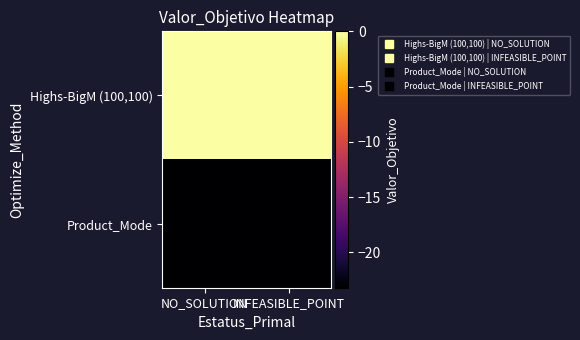

Reading right to left, extract all data points from this chart.

Highs-BigM (100,100): INFEASIBLE_POINT=0.0	NO_SOLUTION=0.0
Product_Mode: INFEASIBLE_POINT=-23.2	NO_SOLUTION=-23.2